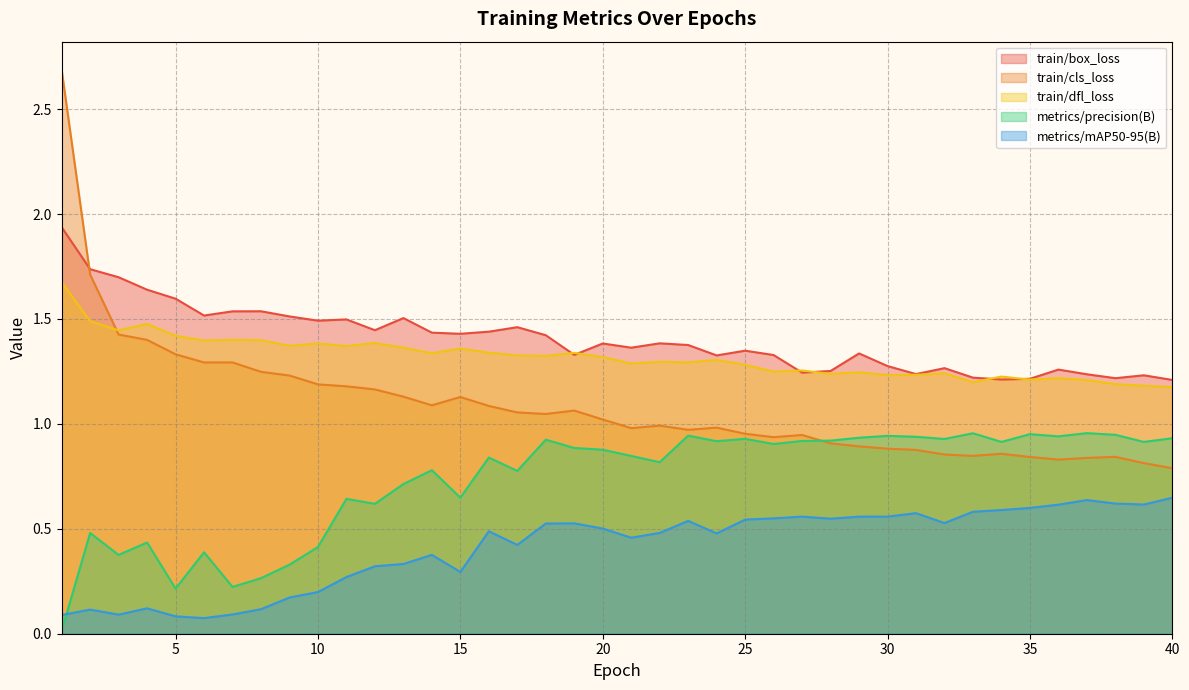

What is the difference between the maximum and minimum values in the metrics/mAP50-95(B) series?

0.6